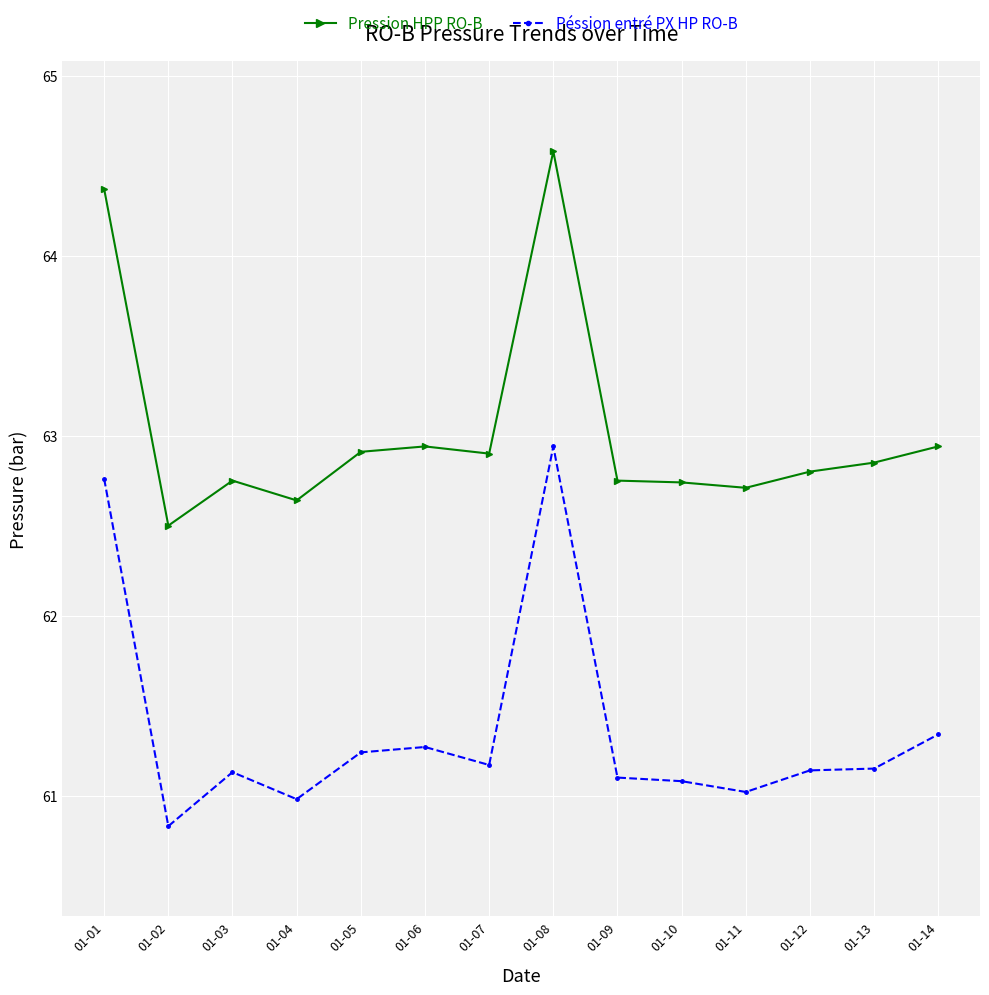

True or false: Pression HPP RO-B has a value of 62.9 at 01-13.

True